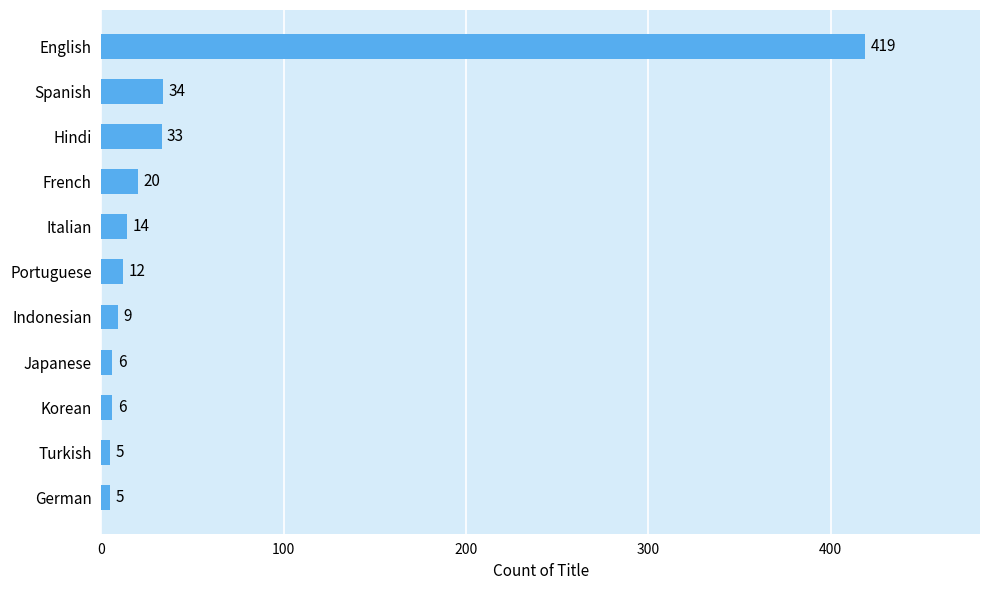

The chart shows a value of 20 at French. True or false?

True